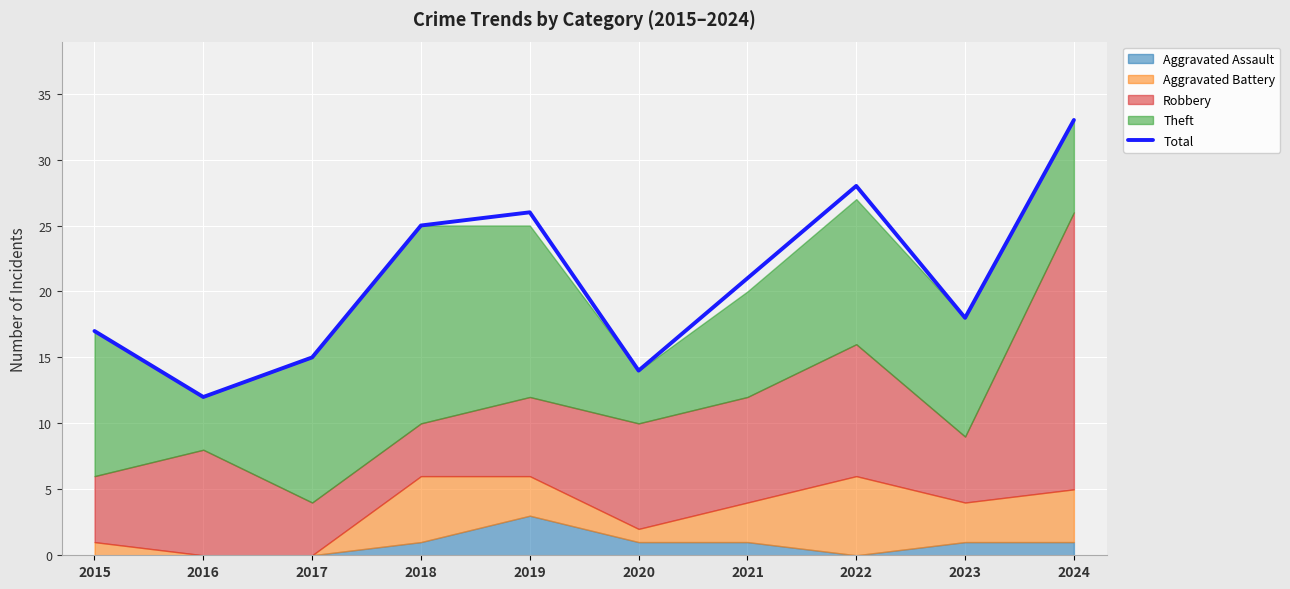

Which category has the lowest value across all series?

2016